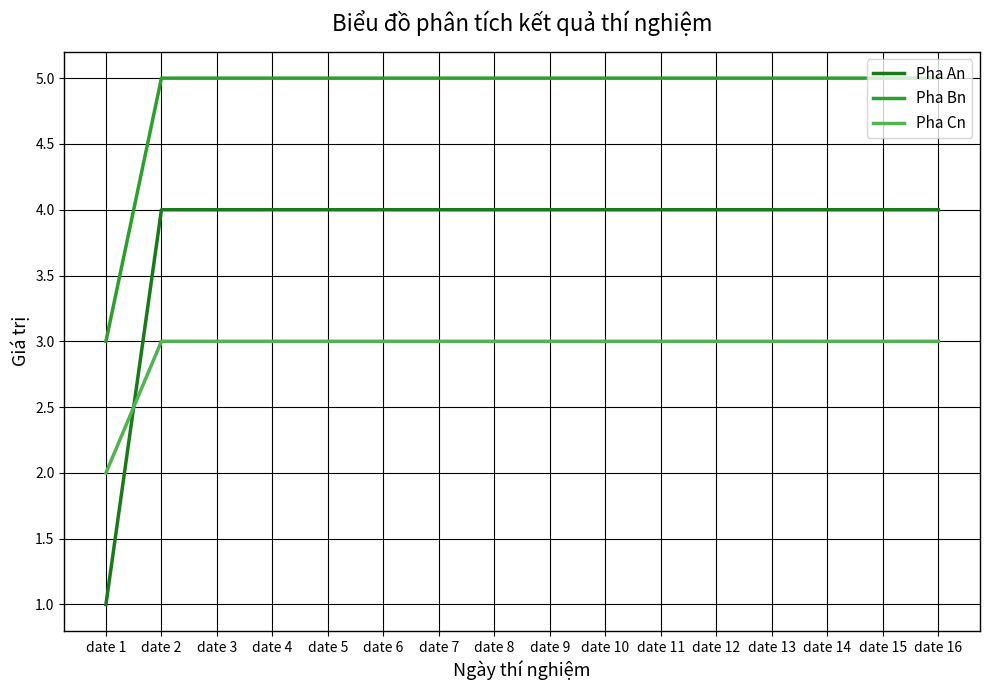

Which series has the widest spread of values?

Pha An